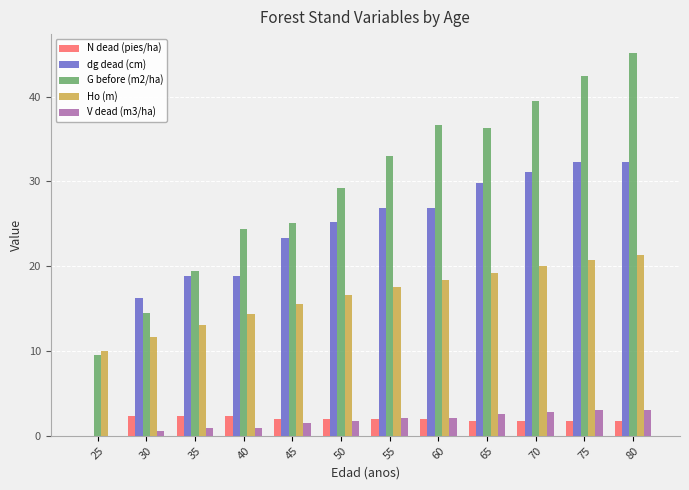

What is the sum of the G before (m2/ha) values at 40 and 70?

63.8